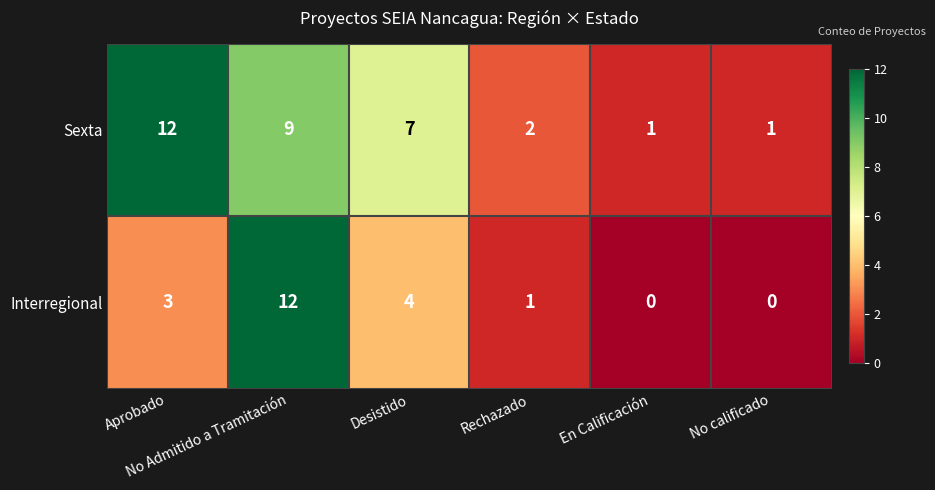

List the series in order of their overall mean, lowest first.

Interregional, Sexta